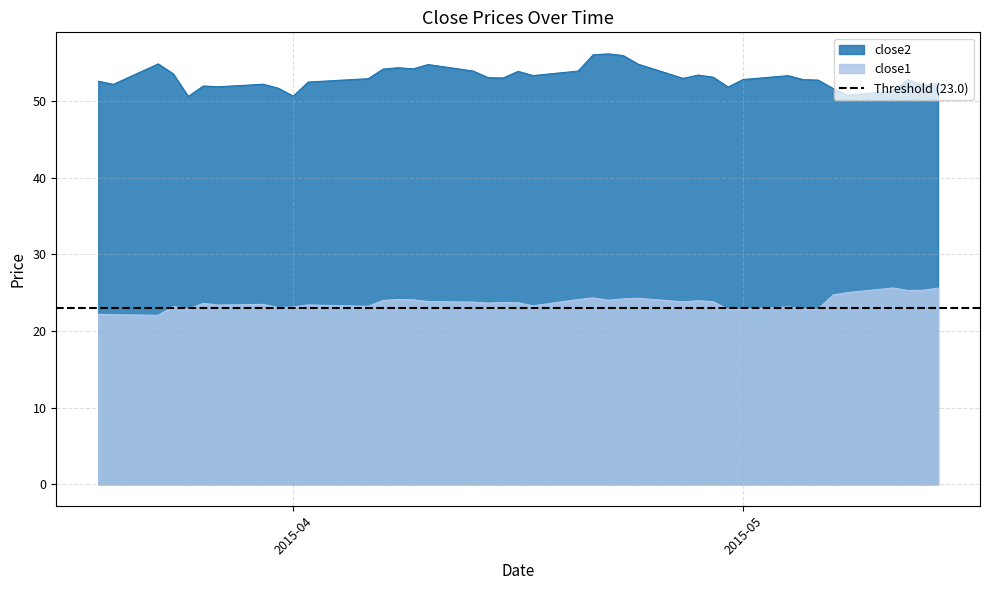

True or false: close1 and close2 intersect in this chart.

False